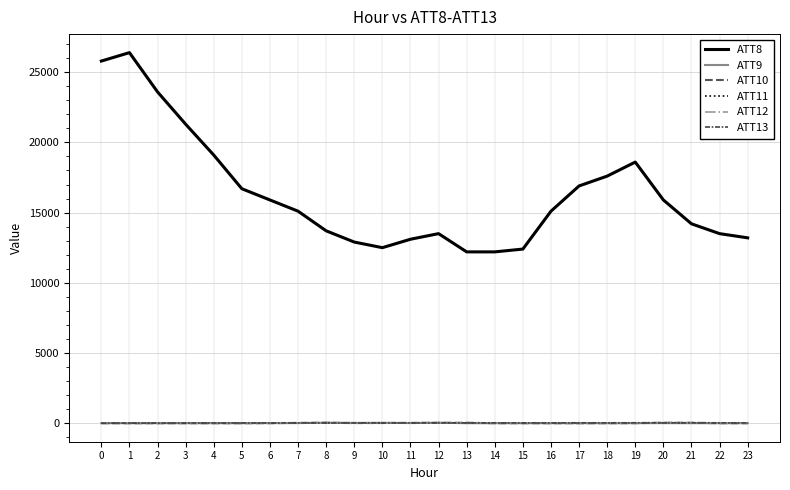

At which category does ATT8 reach its first local peak?

1